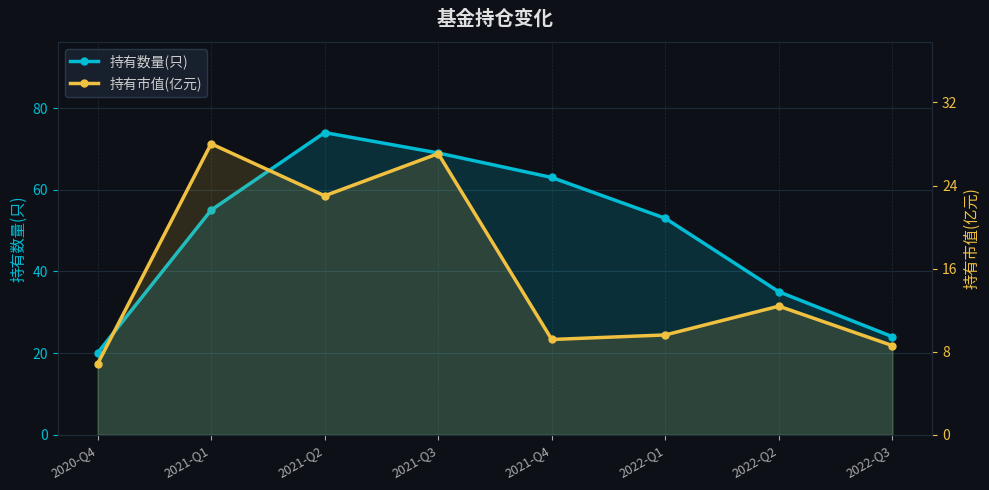

At which category does the chart reach its minimum across all series?

2020-Q4